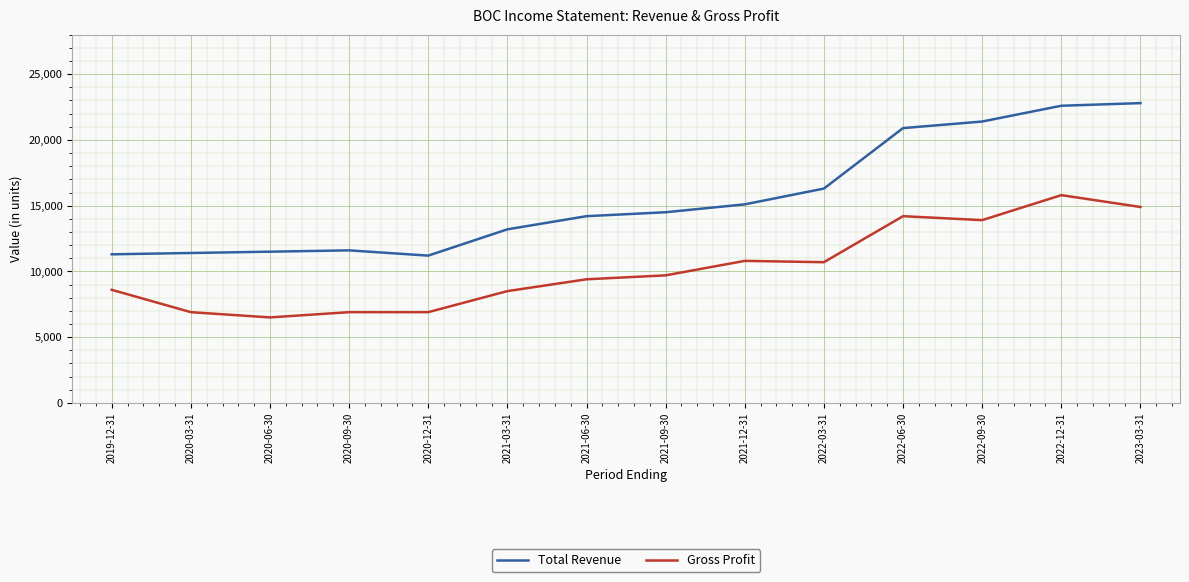

What is the maximum value shown in the chart?

22800